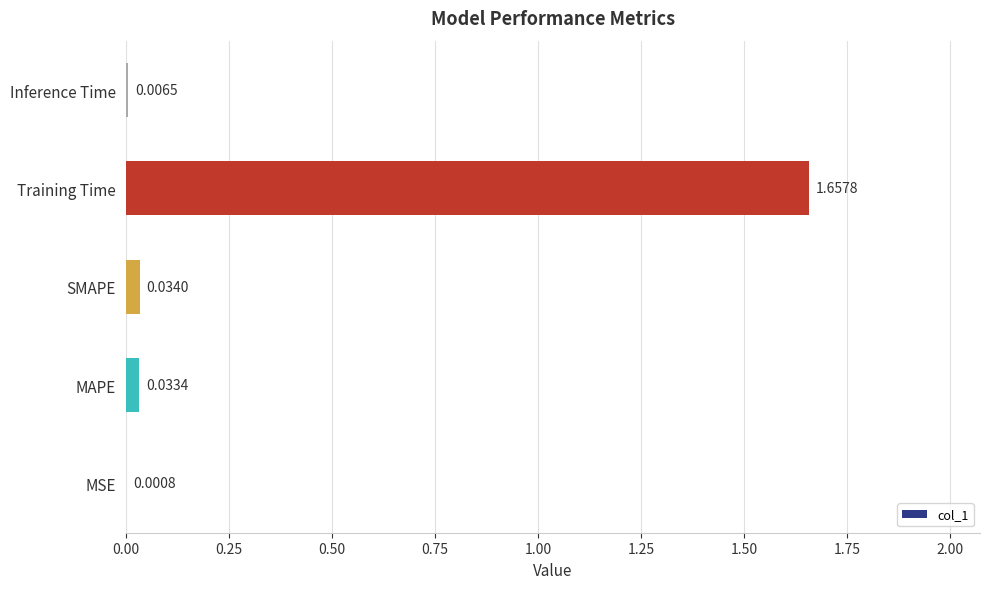

Which label corresponds to the largest value in the chart?

Training Time